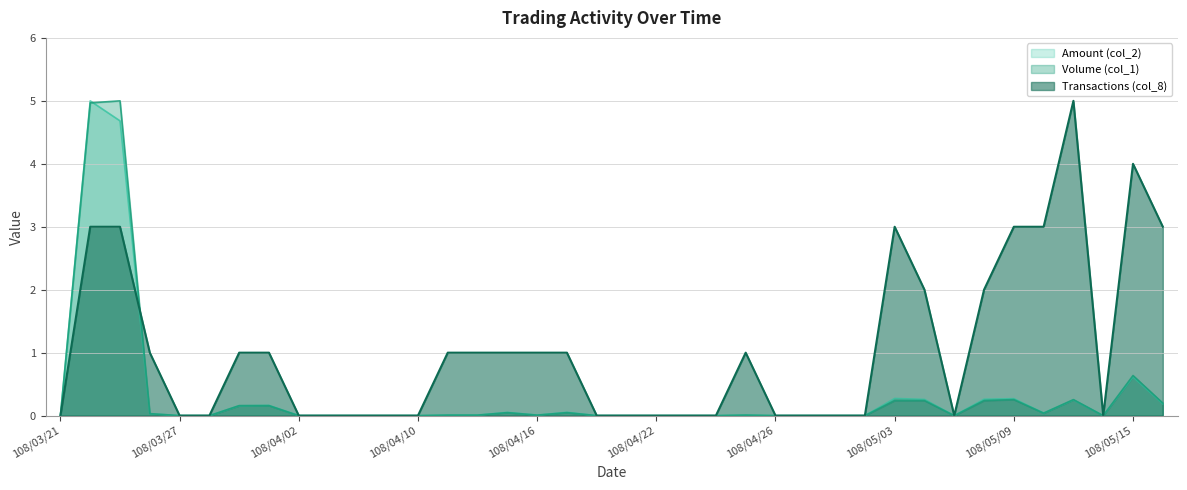

What is the highest value of the Volume (col_1) series?

5.0